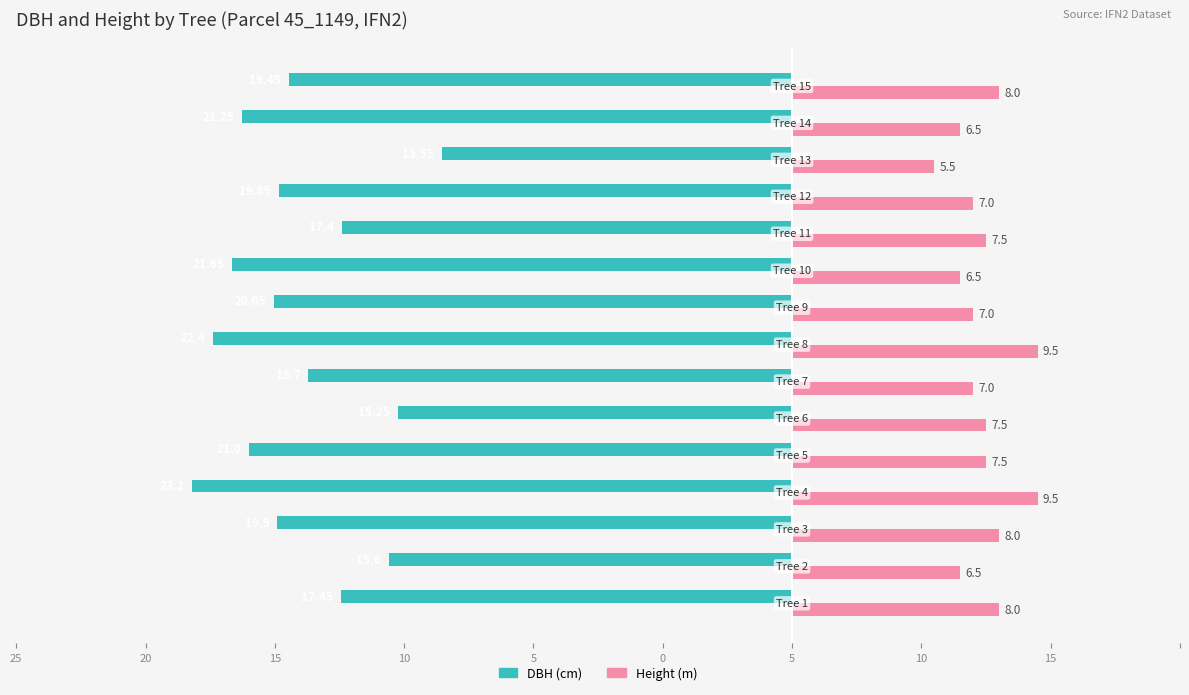

The h series shows 11.3 at 10. True or false?

False